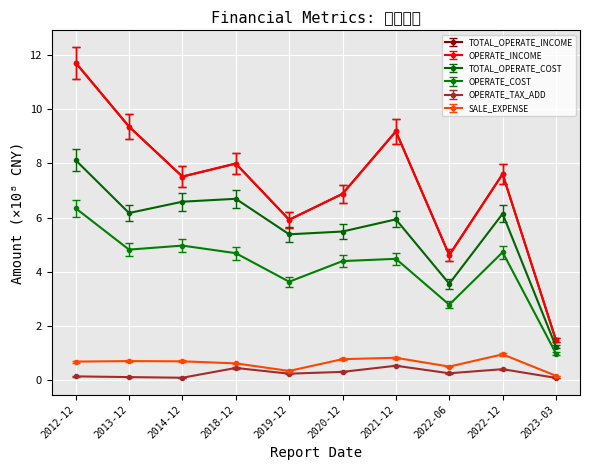

Where is the first local minimum for OPERATE_COST?

2013-12